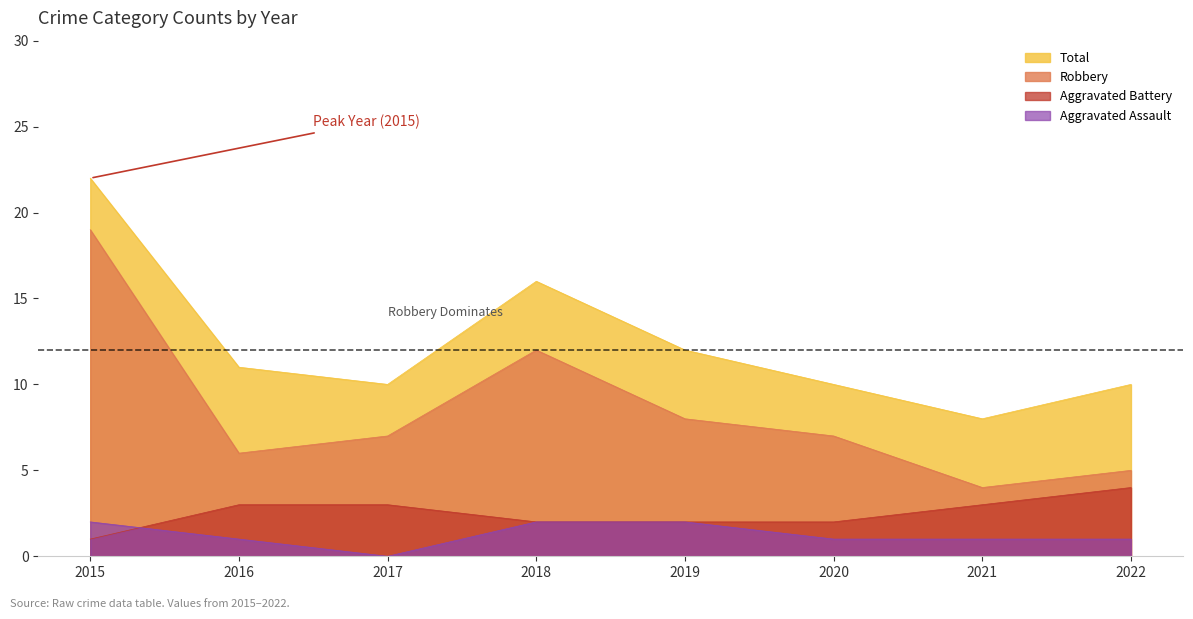

How many data points in Total are above 11?

3